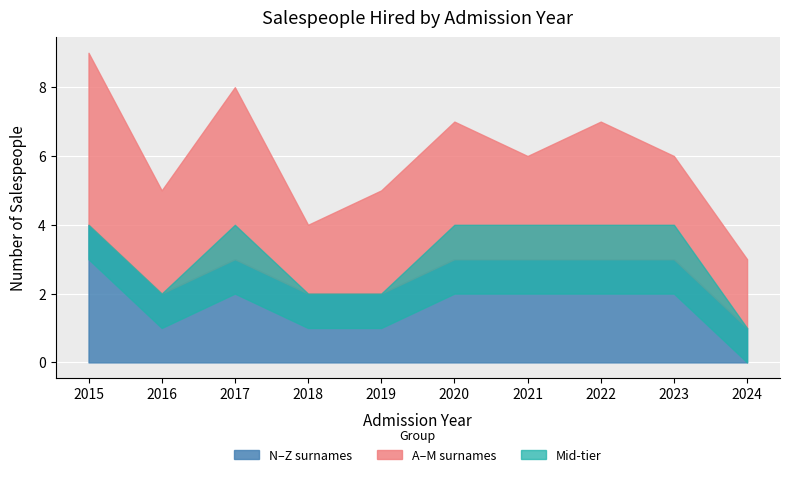

How many interior local peaks (higher than both neighbors) does the data have?

3